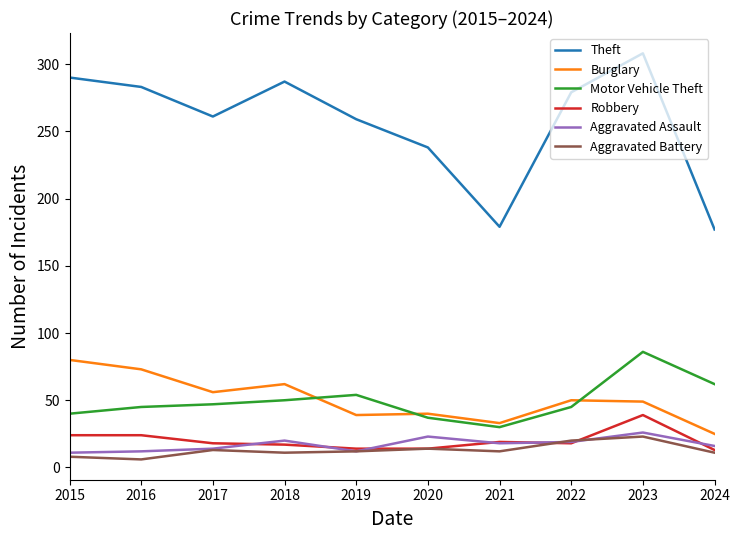

Does the chart display data point markers on the line(s)?

No